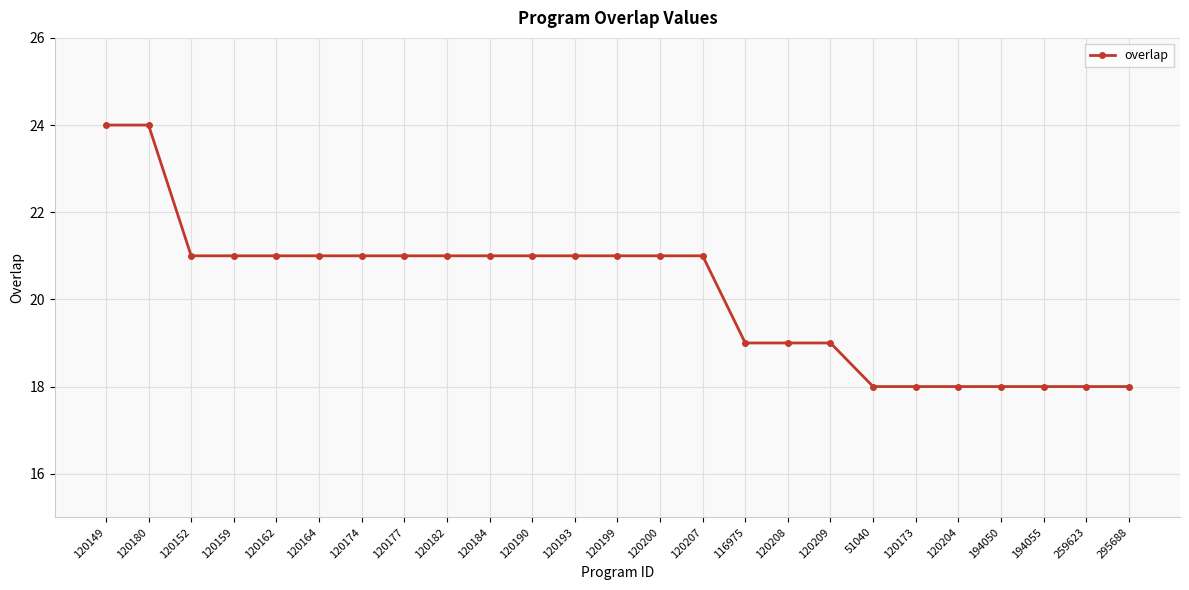

What is the greatest value displayed?

24